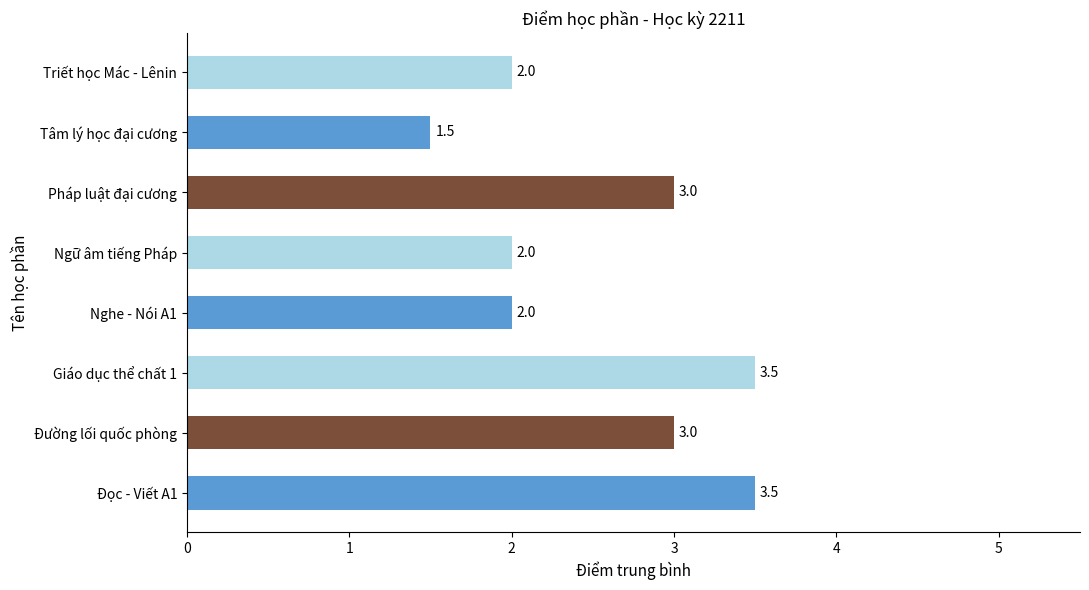

The chart shows a value of 2.1 at Tâm lý học đại cương. True or false?

False